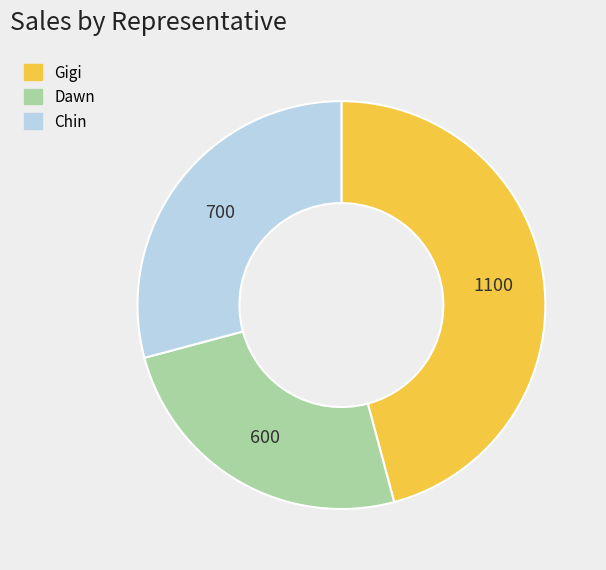

Rank the categories by value from lowest to highest.

Dawn, Chin, Gigi